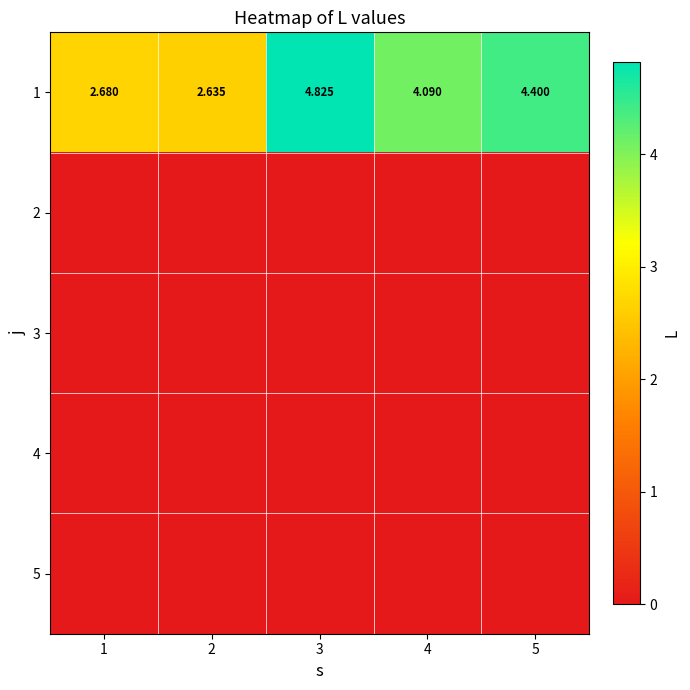

List the series in order of their peak value, lowest first.

2, 3, 4, 5, 1